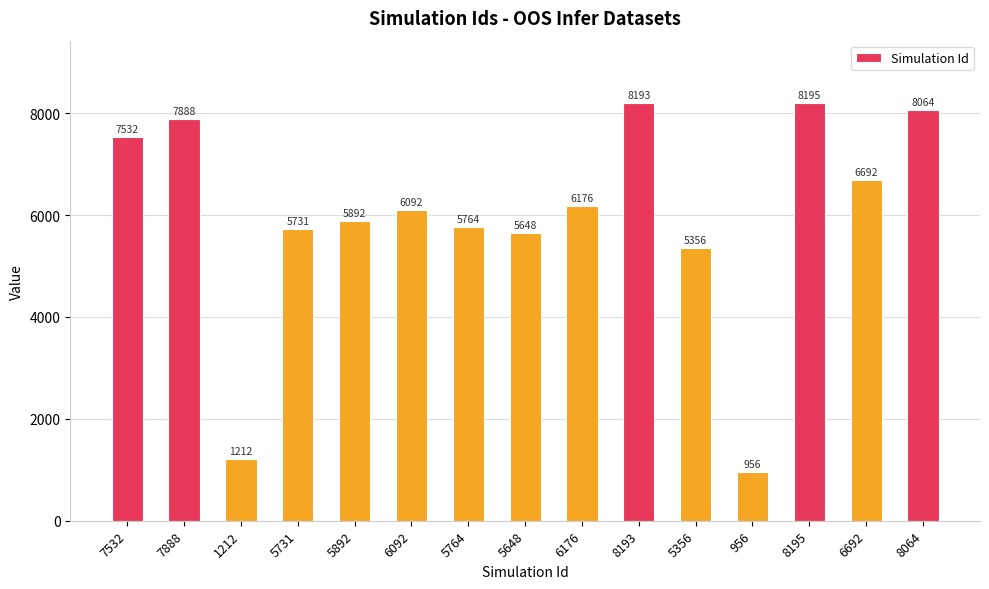

Rank the categories by value from lowest to highest.

956, 1212, 5356, 5648, 5731, 5764, 5892, 6092, 6176, 6692, 7532, 7888, 8064, 8193, 8195